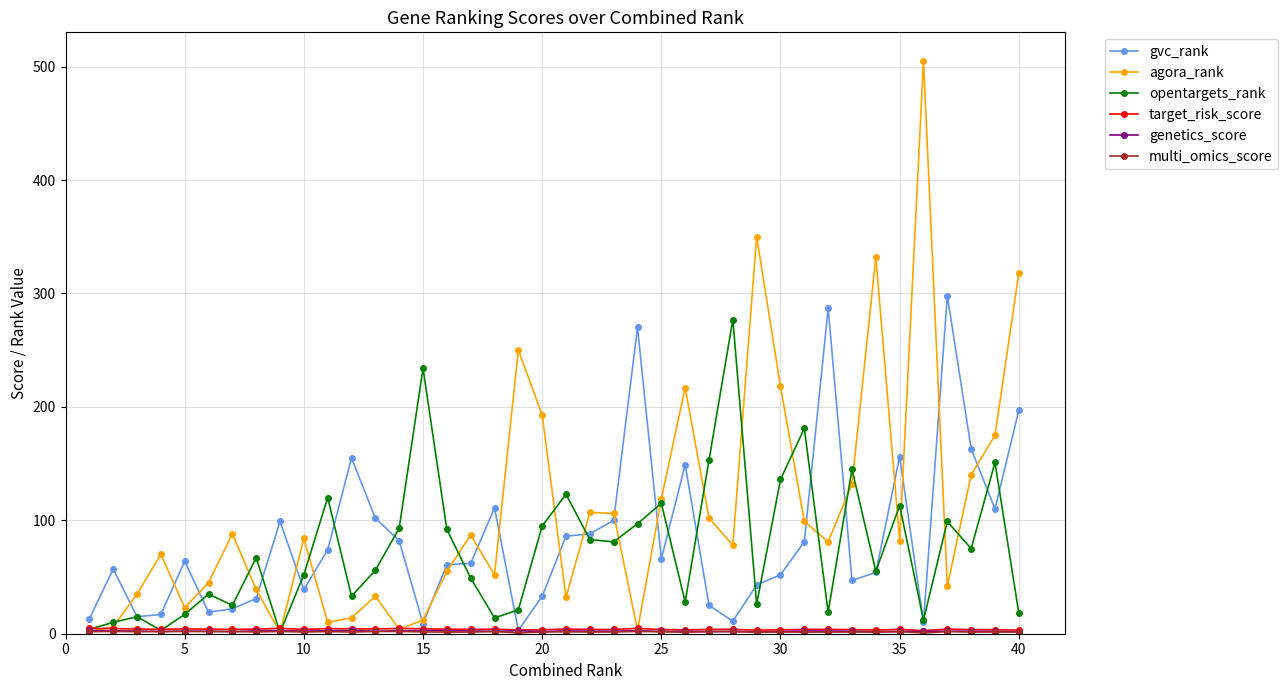

What is the maximum value for opentargets_rank?

277.0